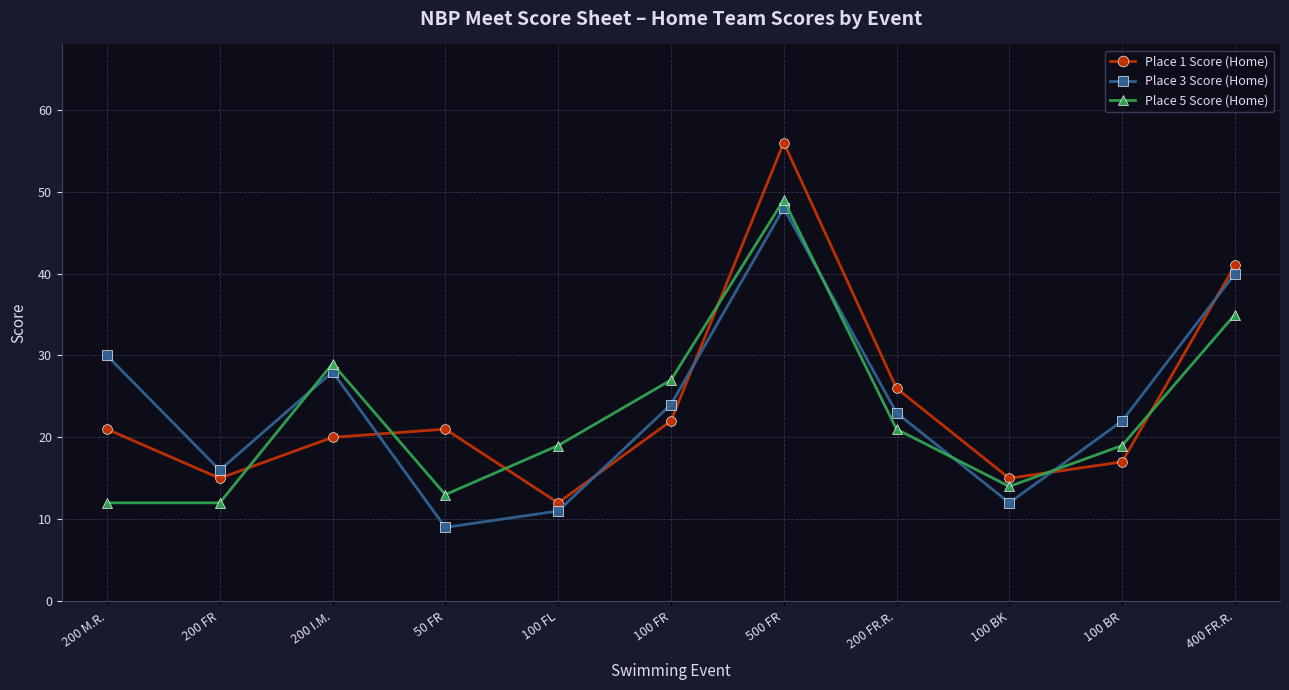

Reading right to left, extract all data points from this chart.

Place 1 Score (Home): 41	17	15	26	56	22	12	21	20	15	21
Place 3 Score (Home): 40	22	12	23	48	24	11	9	28	16	30
Place 5 Score (Home): 35	19	14	21	49	27	19	13	29	12	12